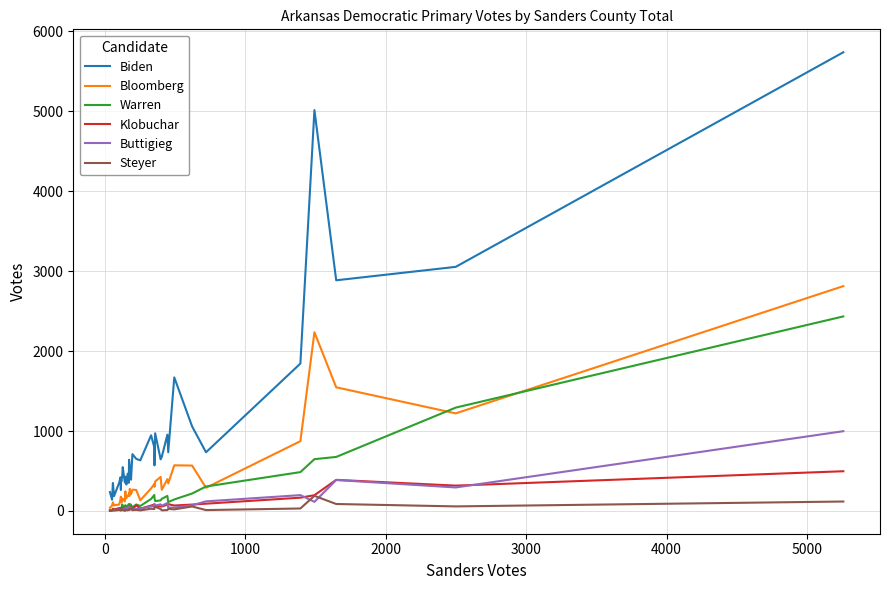

What is the difference between the maximum and minimum values in the Klobuchar series?

493